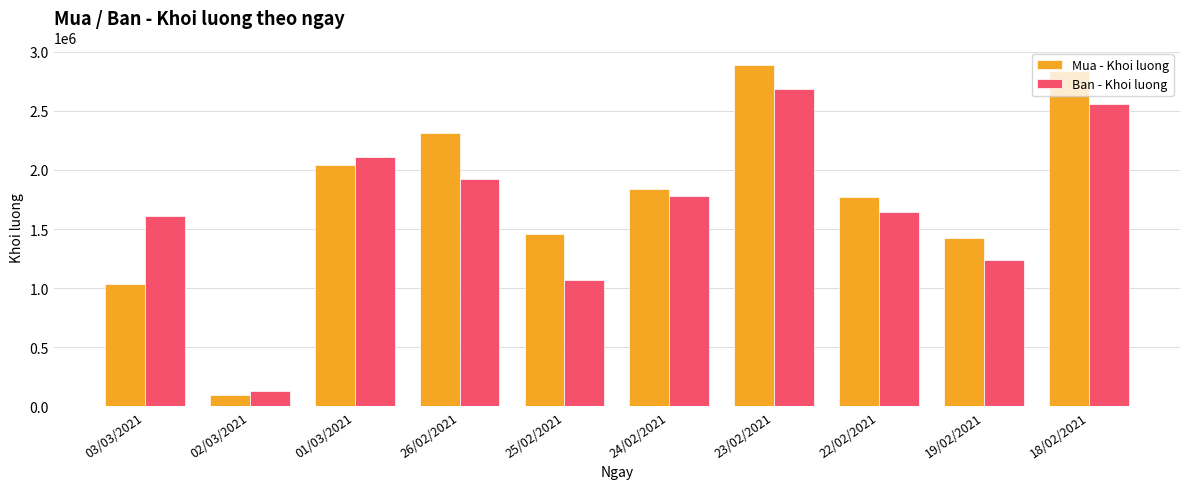

Between 02/03/2021 and 24/02/2021, which series saw the biggest shift?

Mua - Khoi luong